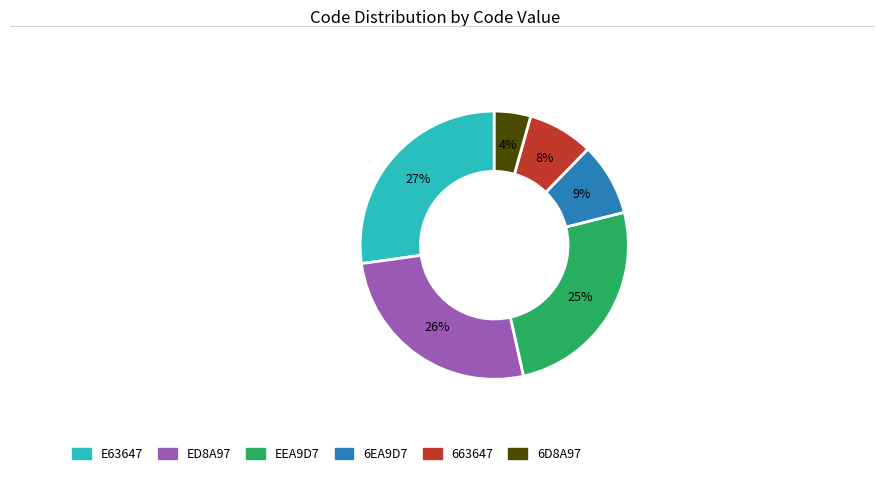

To the nearest percent, what is the average slice percentage?

17%